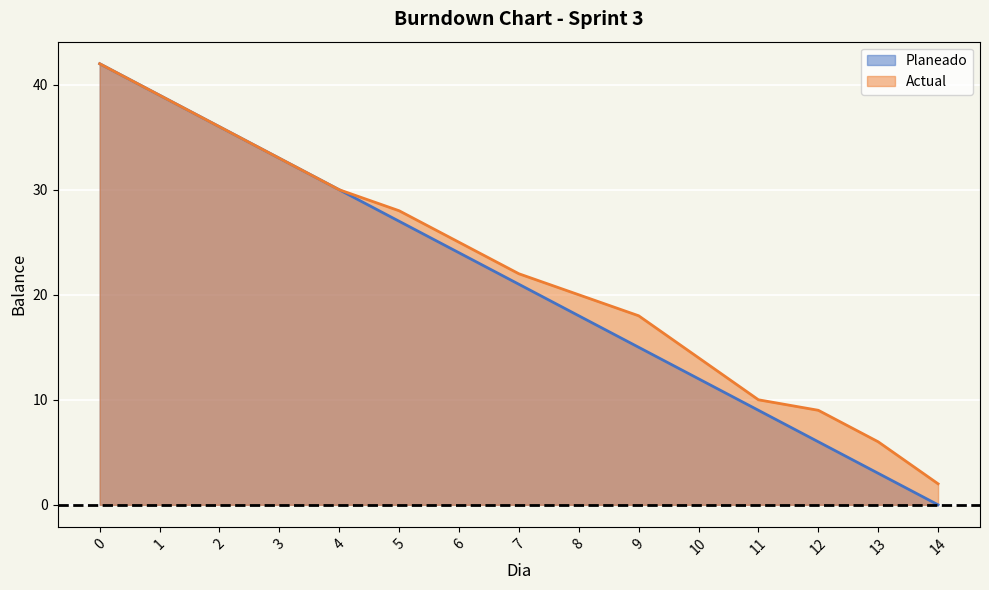

What is the total value across all series at 3?

66